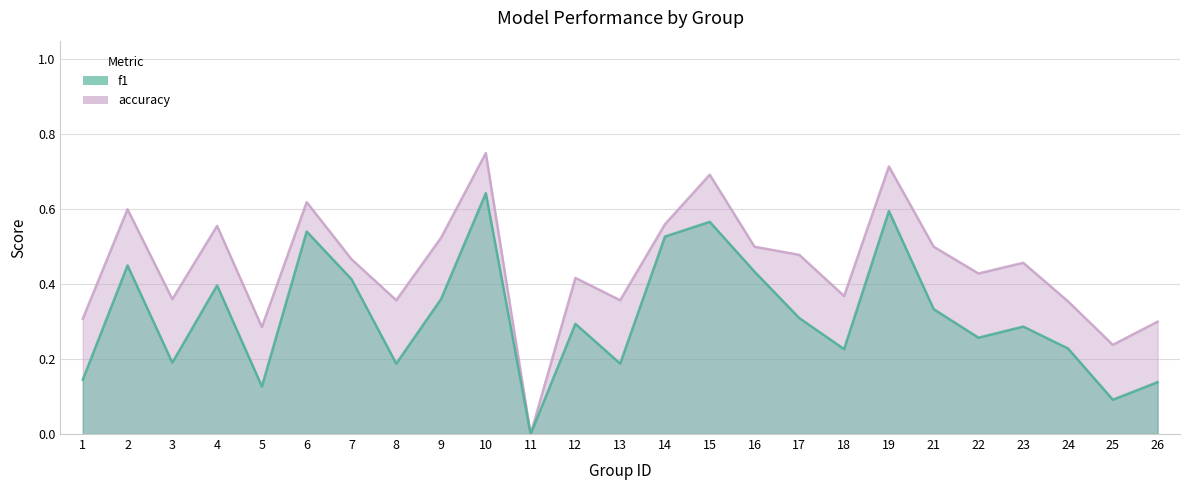

Which series has the widest spread of values?

accuracy